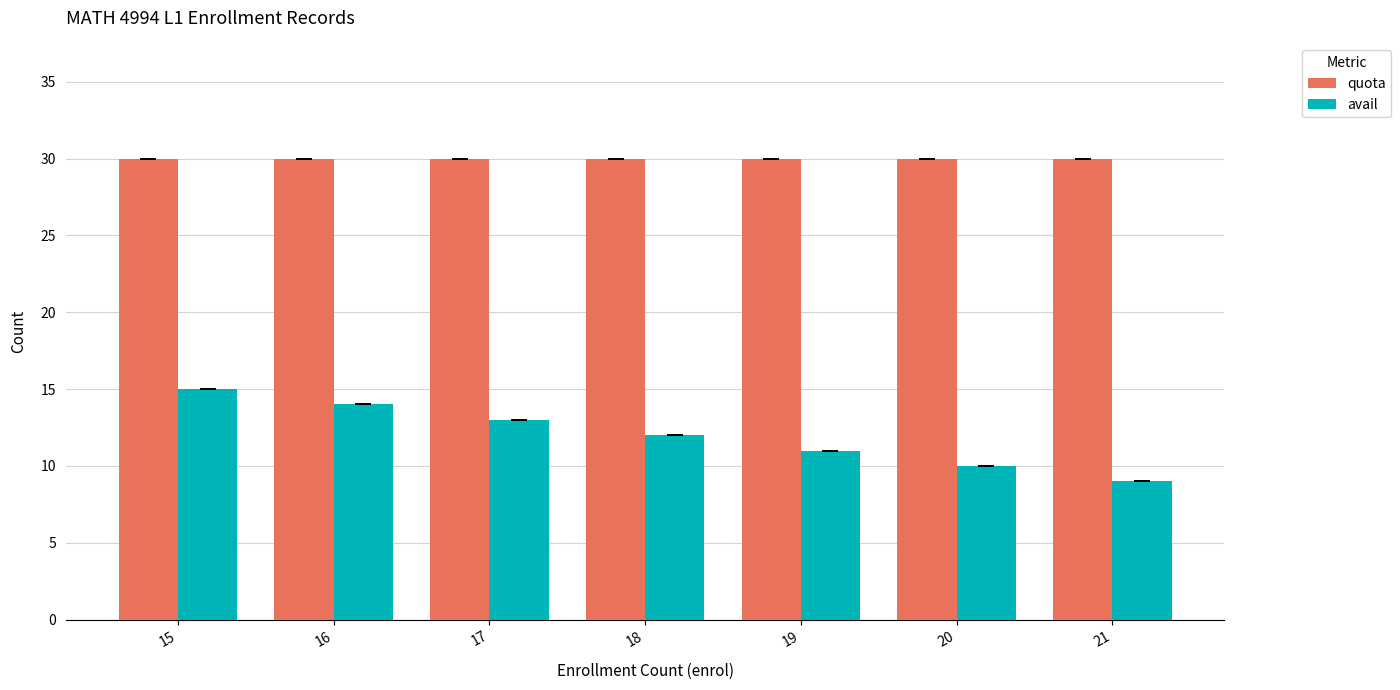

What is the average value of the quota series?

30